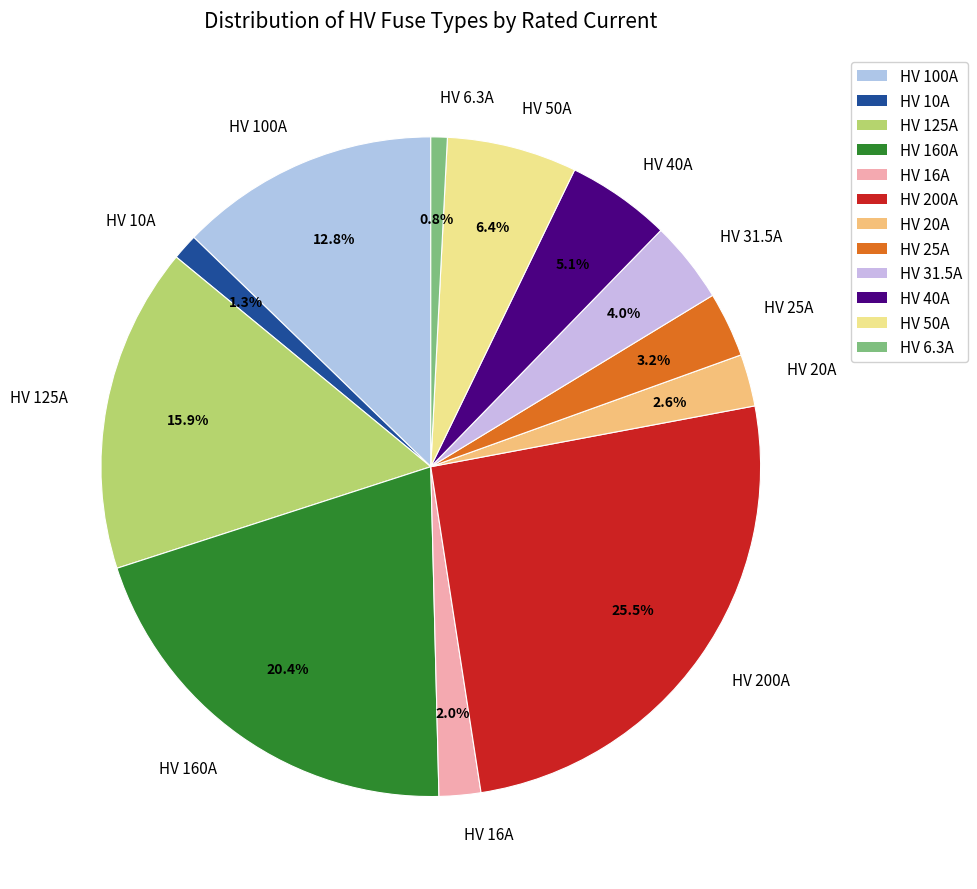

How many segments does this pie chart have?

12